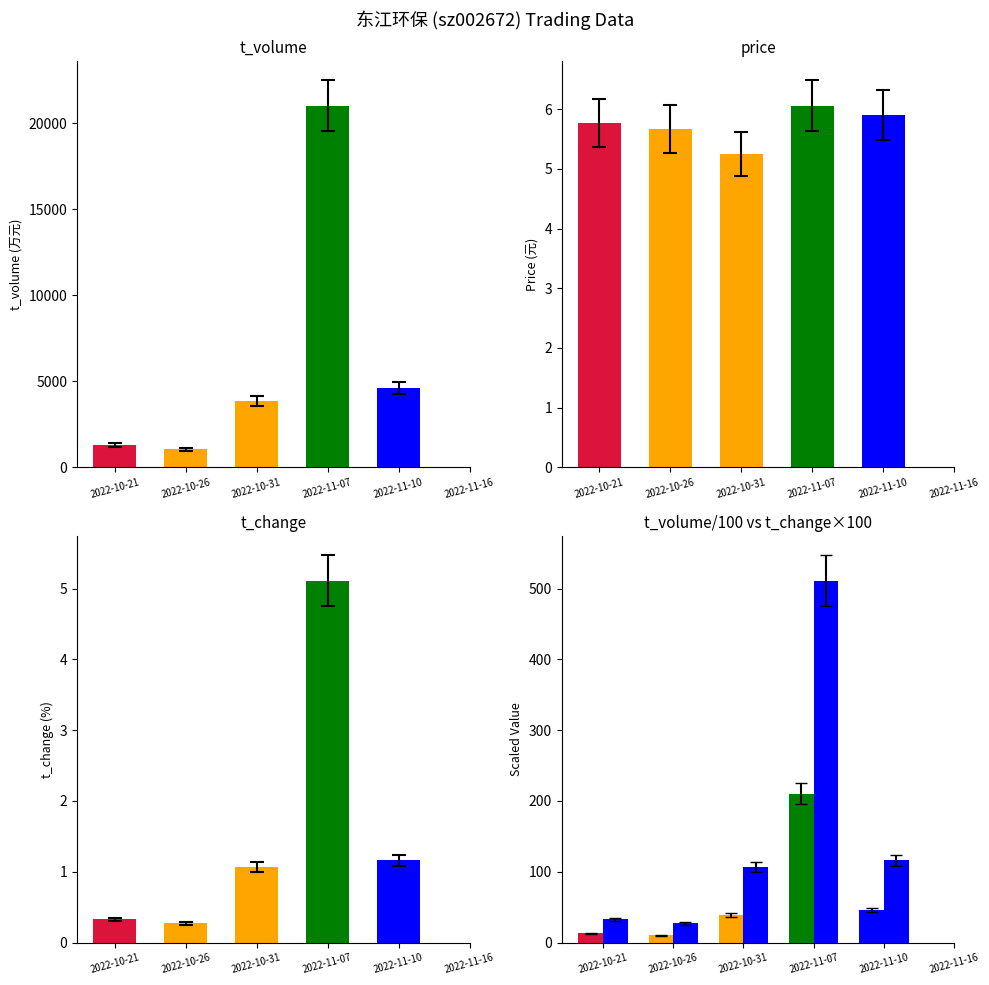

The price series shows 5.2 at 2022-10-31. True or false?

True